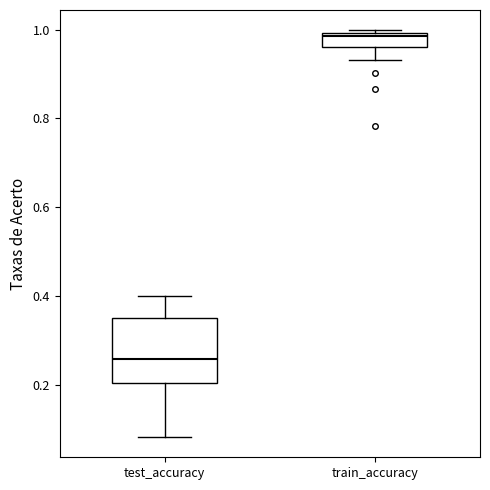

Reading left to right, transcribe this box plot: for each box, give where its median line is, the range the box spans, and where its two whiskers end, as read against the y-axis. The values are not printed on the chart, so give them approximately, as read against the axis.

test_accuracy: median 0.26, box 0.20 to 0.34, whiskers 0.08 to 0.40
train_accuracy: median 0.98, box 0.96 to 1.00, whiskers 0.94 to 1.00